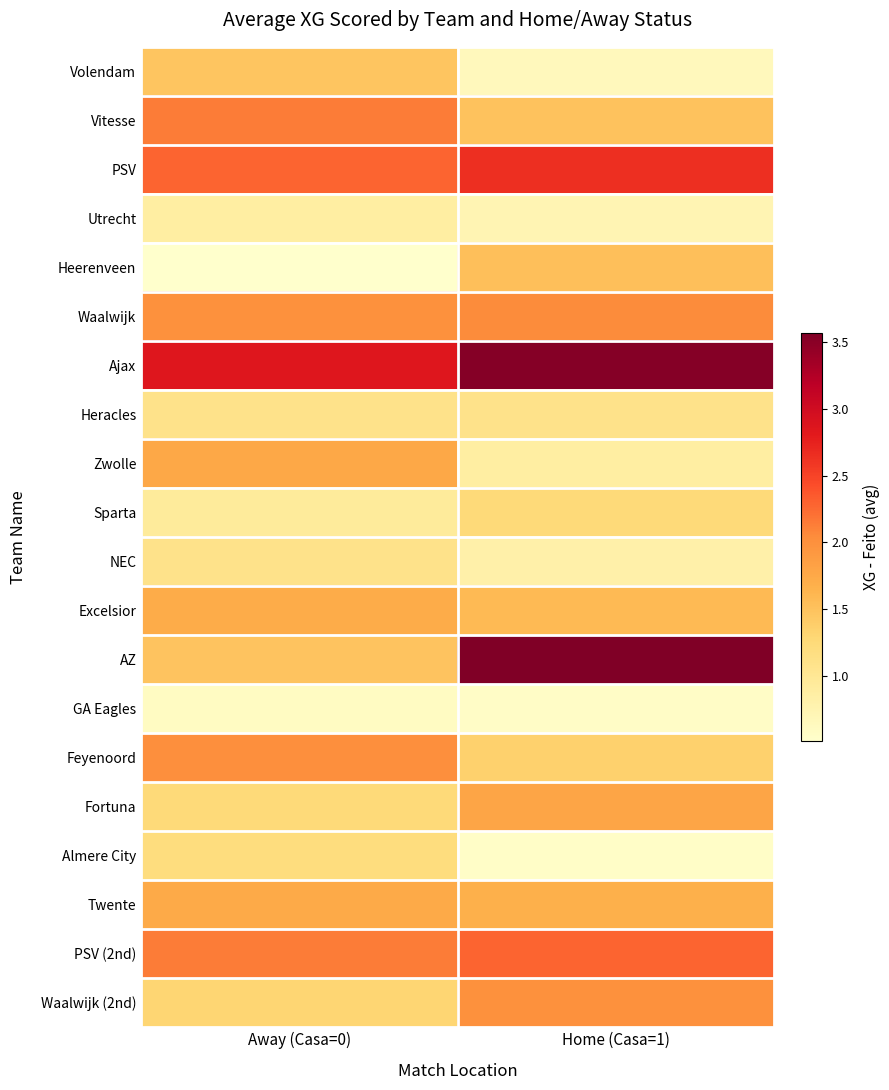

Which has a higher value, Away (Casa=0) or Home (Casa=1)?

Away (Casa=0)